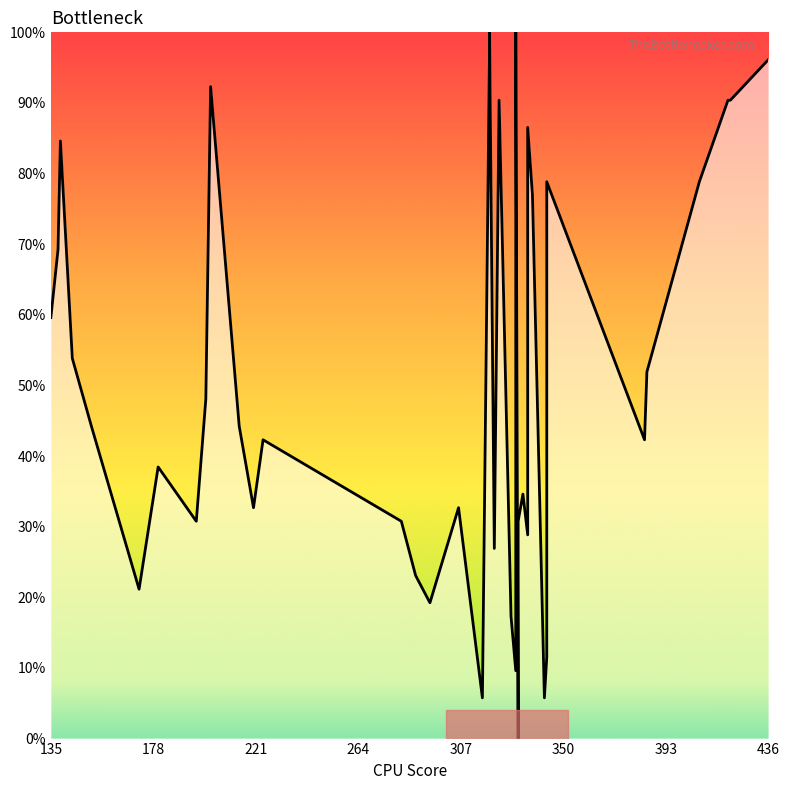

Reading left to right, transcribe all the data shown in this chart.

59.6	69.2	84.6	53.8	44.2	21.2	38.5	30.8	48.1	92.3	44.2	32.7	42.3	30.8	23.1	19.2	32.7	5.8	98.1	100.0	26.9	90.4	17.3	9.6	100.0	0.0	30.8	34.6	28.8	86.5	76.9	5.8	11.5	78.8	42.3	51.9	78.8	90.4	90.4	96.2